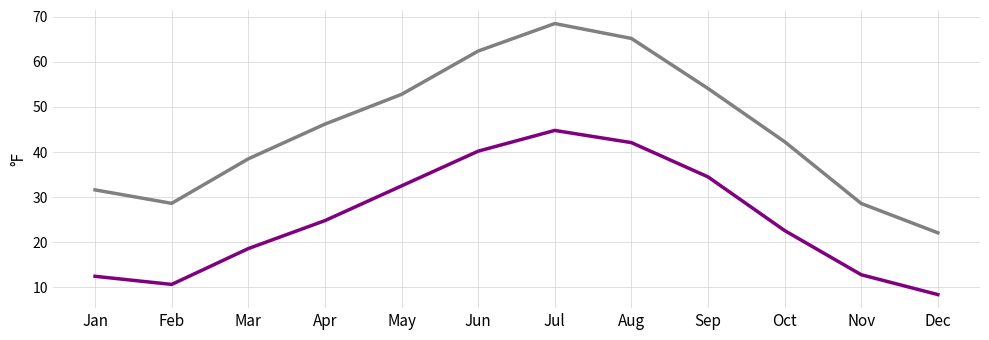

What is the minimum value shown in the chart?

8.4